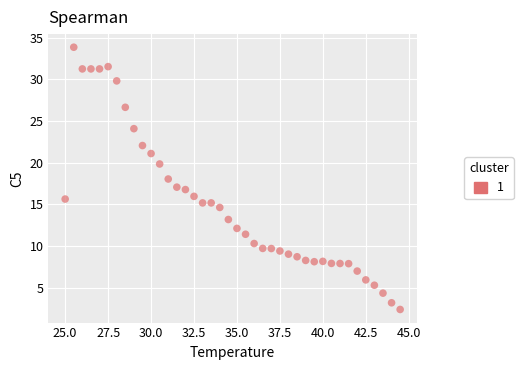

What is the range of X values (max minus min)?

19.5